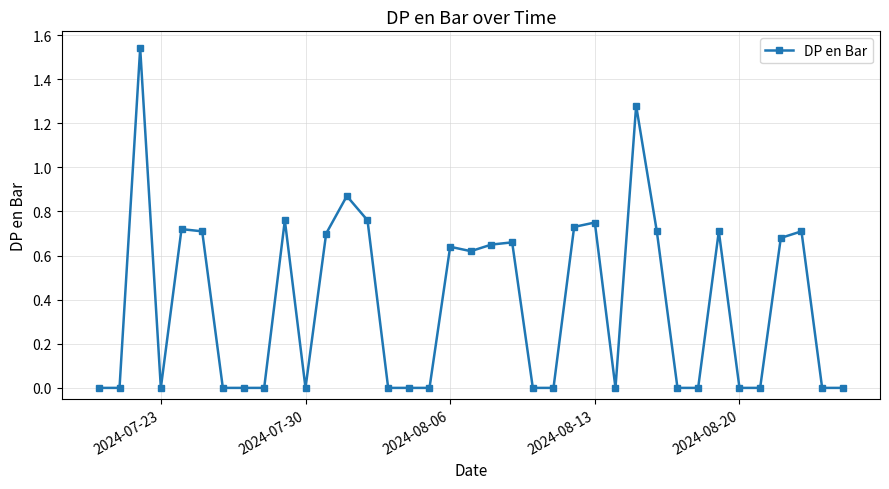

What is the average value?

0.4